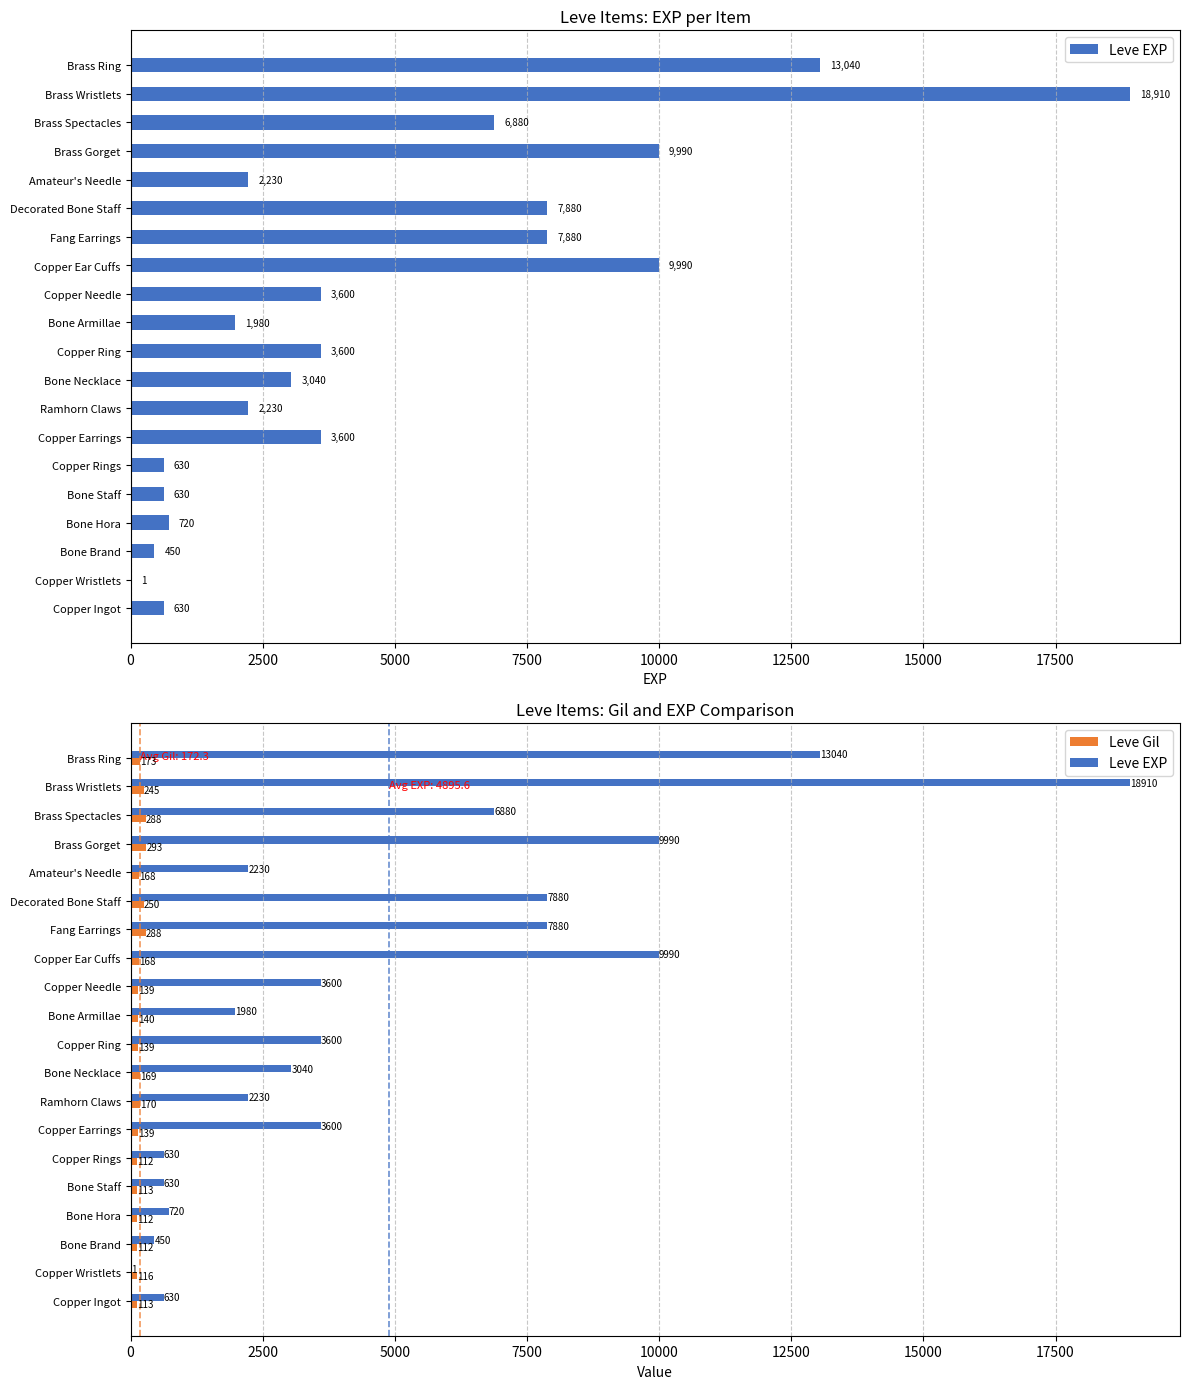

Reading left to right, list all the values displayed in this chart.

Leve EXP: 630	1	450	720	630	630	3600	2230	3040	3600	1980	3600	9990	7880	7880	2230	9990	6880	18910	13040
Leve Gil: 113	116	112	112	113	112	139	170	169	139	140	139	168	288	250	168	293	288	245	173